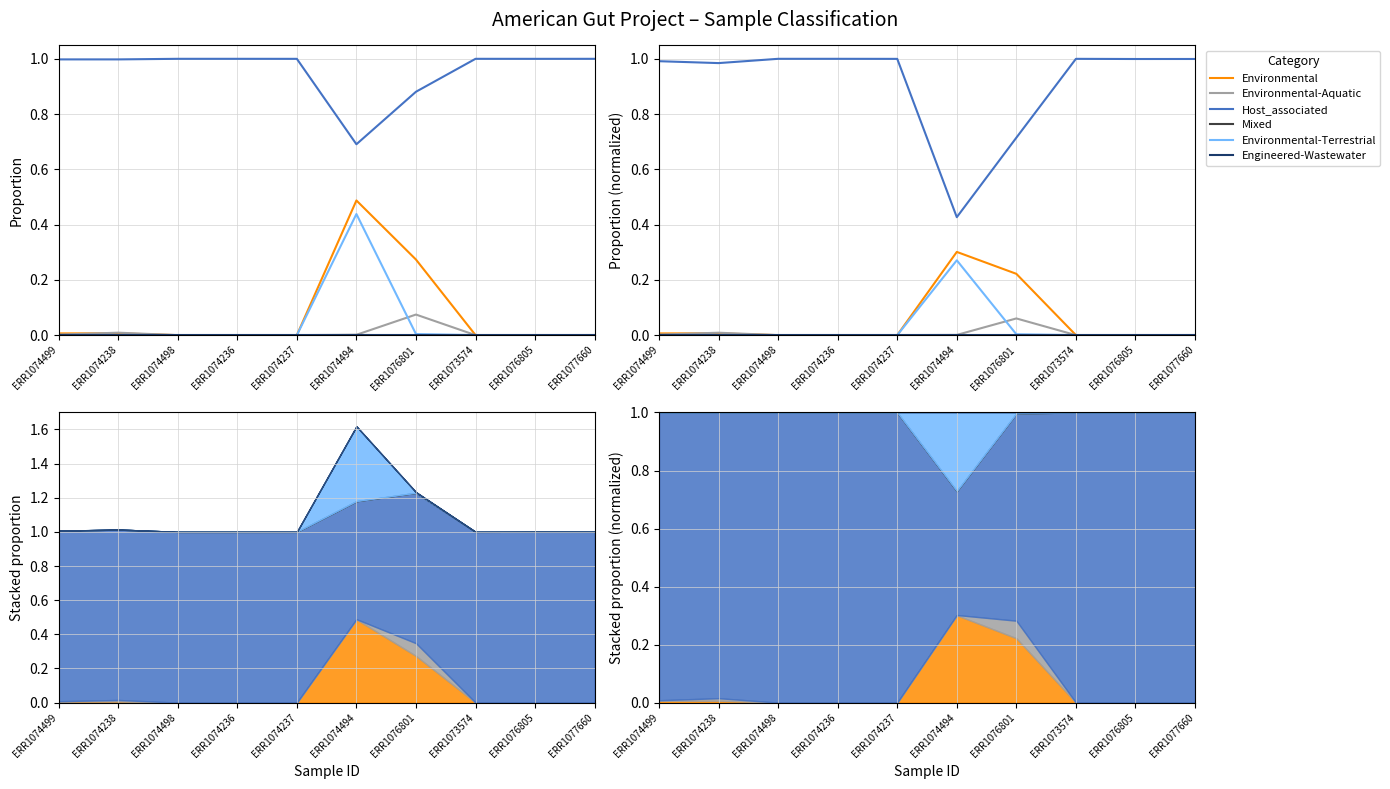

What are all the series names shown in the legend?

Environmental, Environmental-Aquatic, Host_associated, Mixed, Environmental-Terrestrial, Engineered-Wastewater